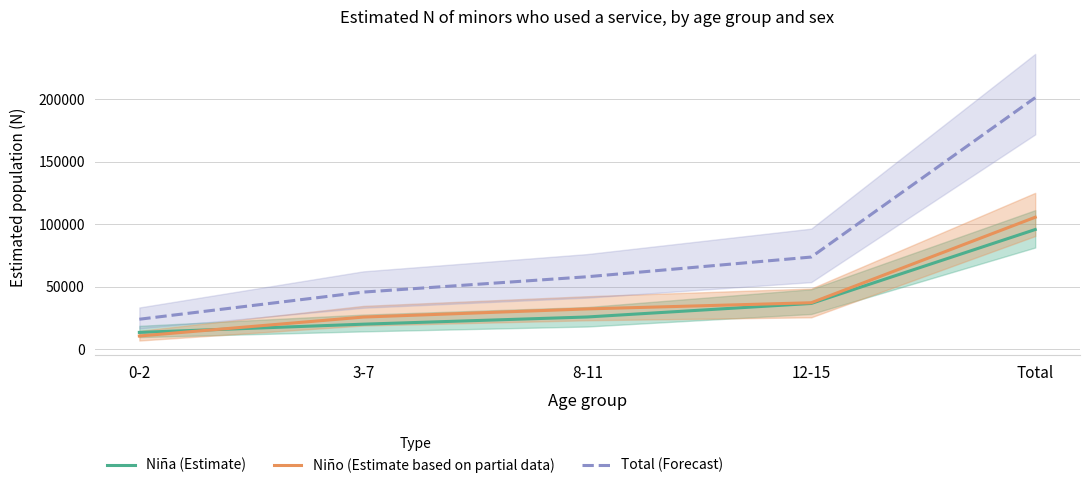

What is the average value of the Total (Forecast) series?

80564